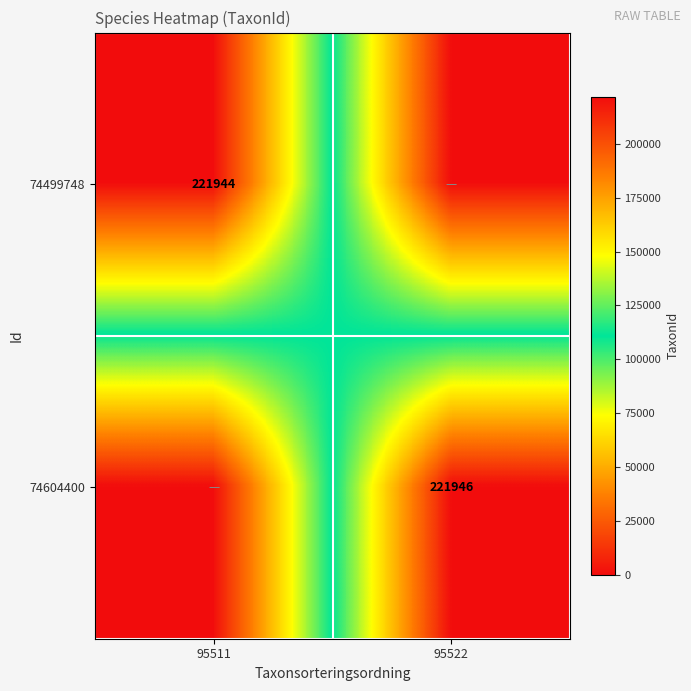

Is the value of 74499748 at 95511 greater than the value of 74604400 at 95522?

No